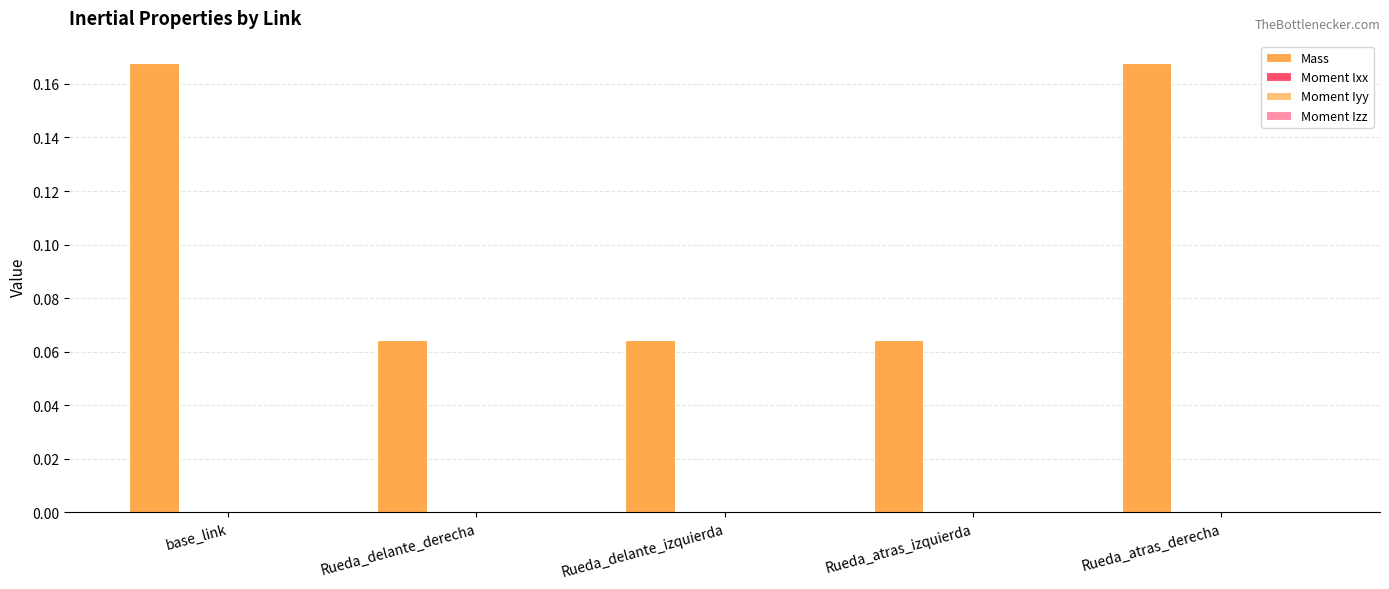

The value of Mass at Rueda_atras_izquierda is 0.0. True or false?

False